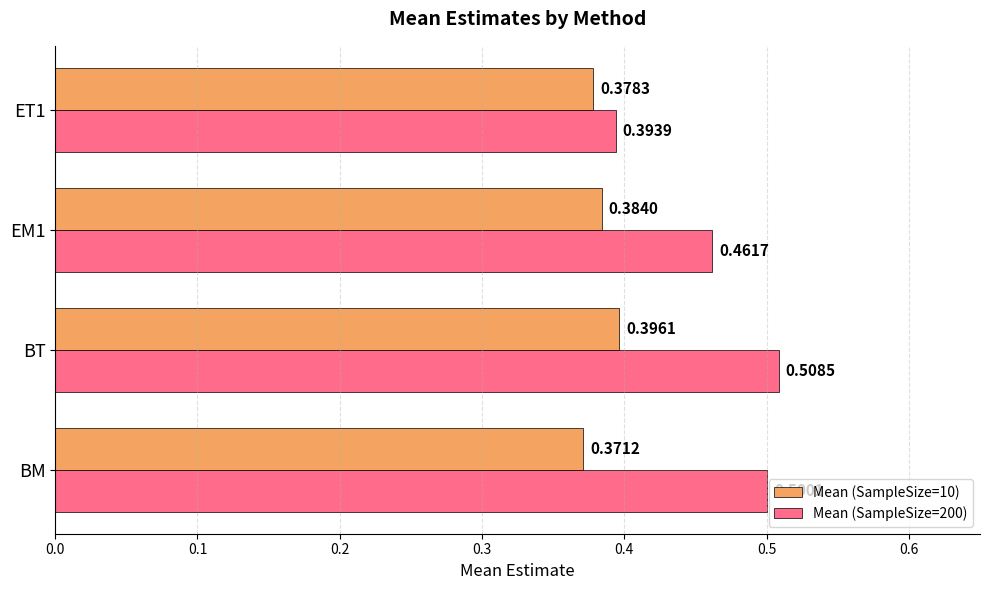

List the series in order of their peak value, highest first.

Mean (SampleSize=200), Mean (SampleSize=10)